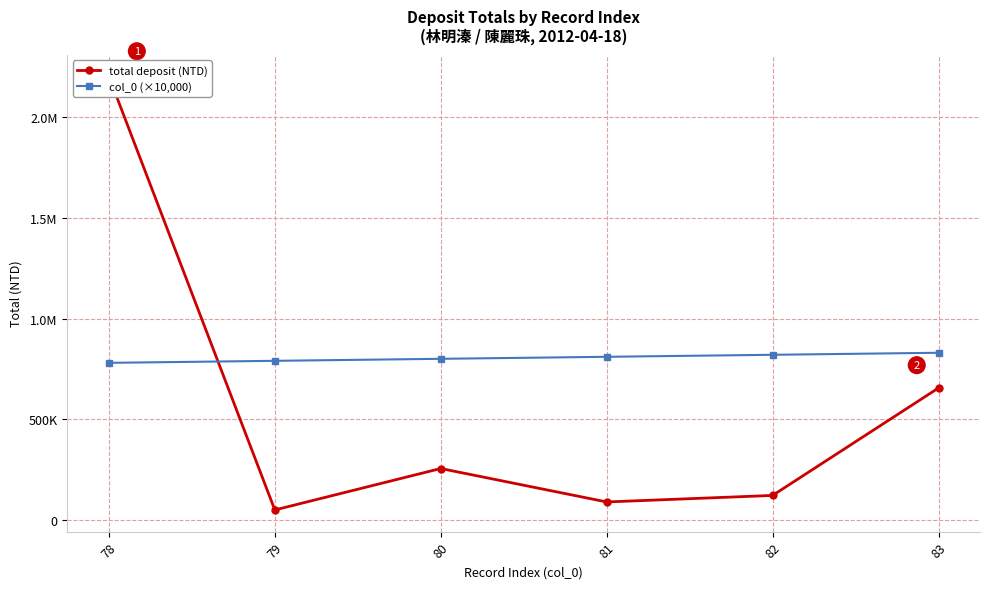

True or false: col_0 (×10,000) has a value of 820000.0 at 82.

True